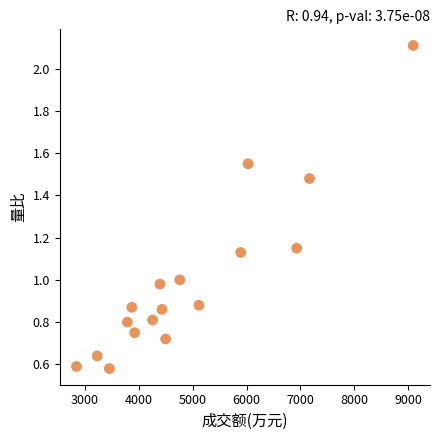

What is the range of X values (max minus min)?

6254.0